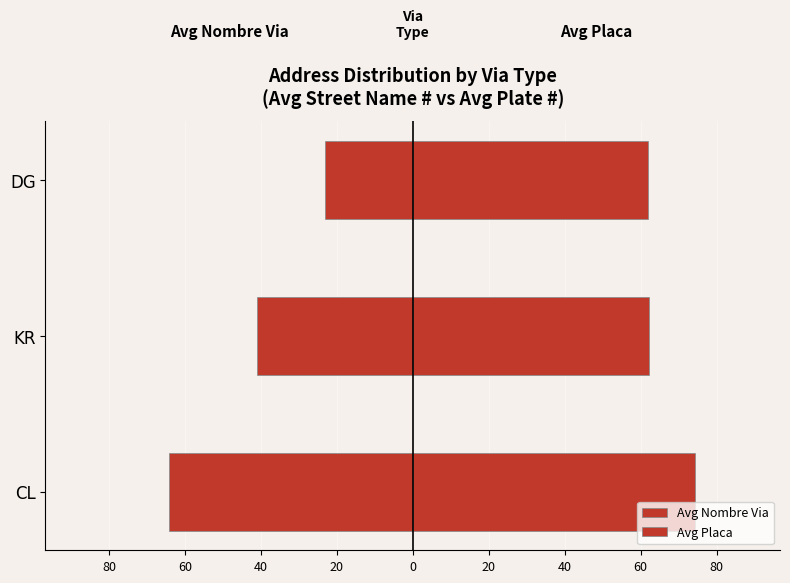

What is the difference between the maximum and minimum values in the Avg Nombre Via series?

41.1